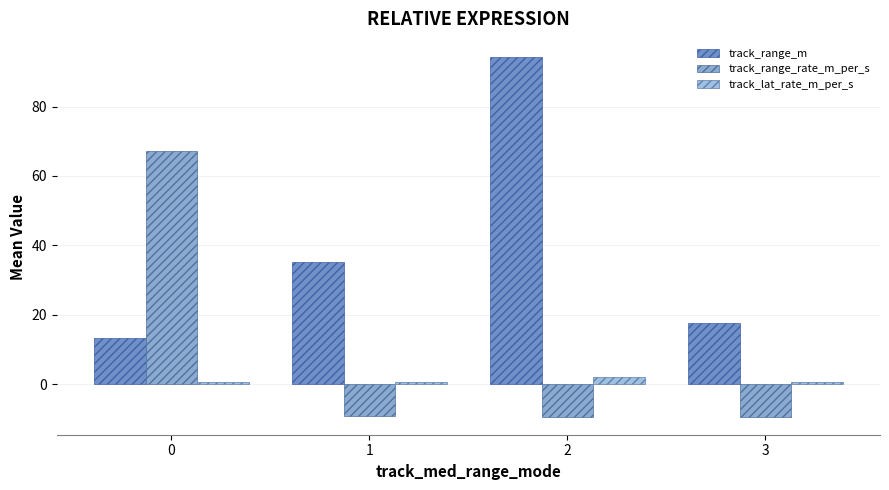

The value of track_range_m at 1 is 35.1. True or false?

True